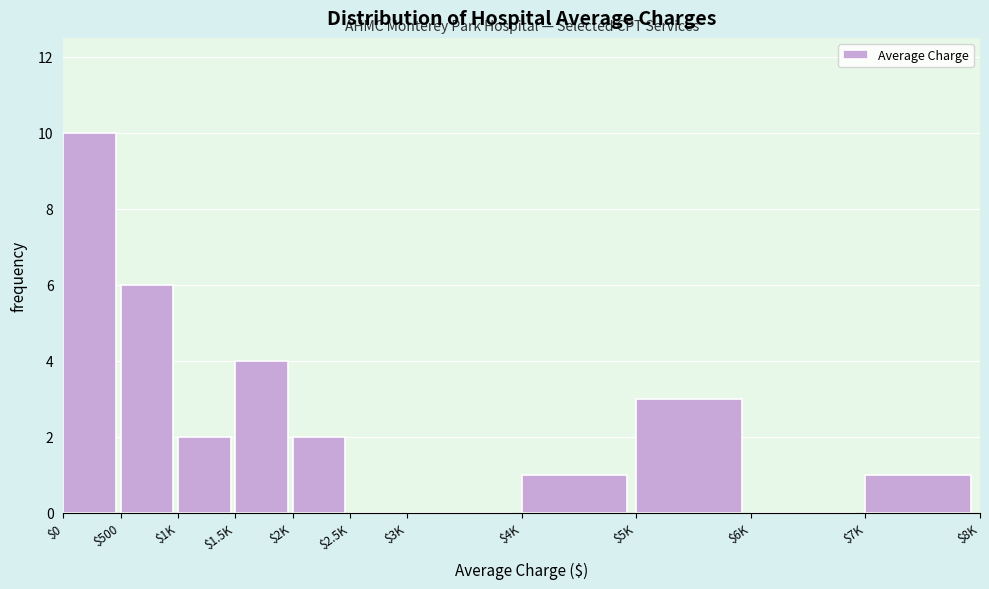

What is the greatest value displayed?

10